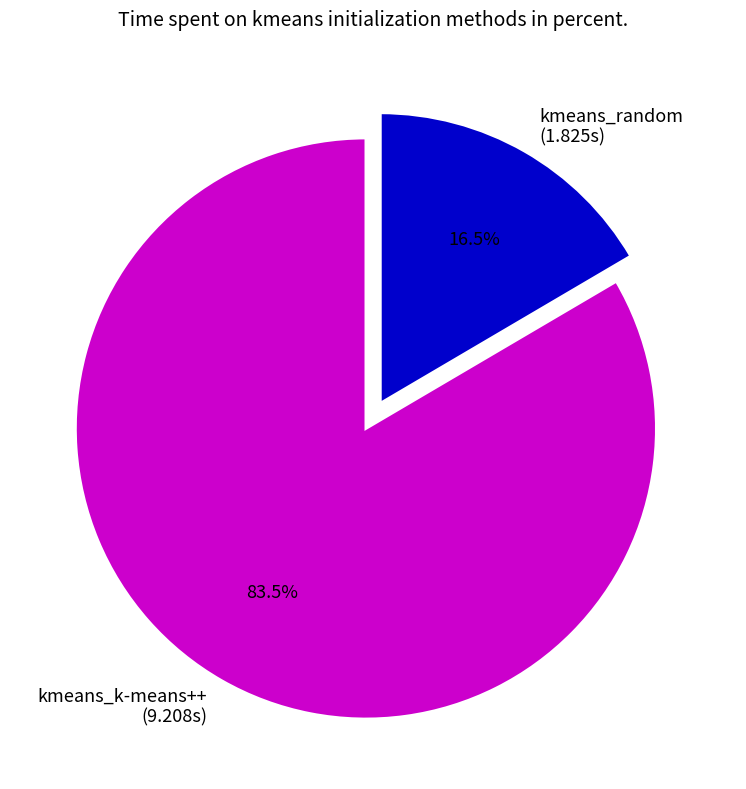

Which slice is the smallest?

kmeans_random